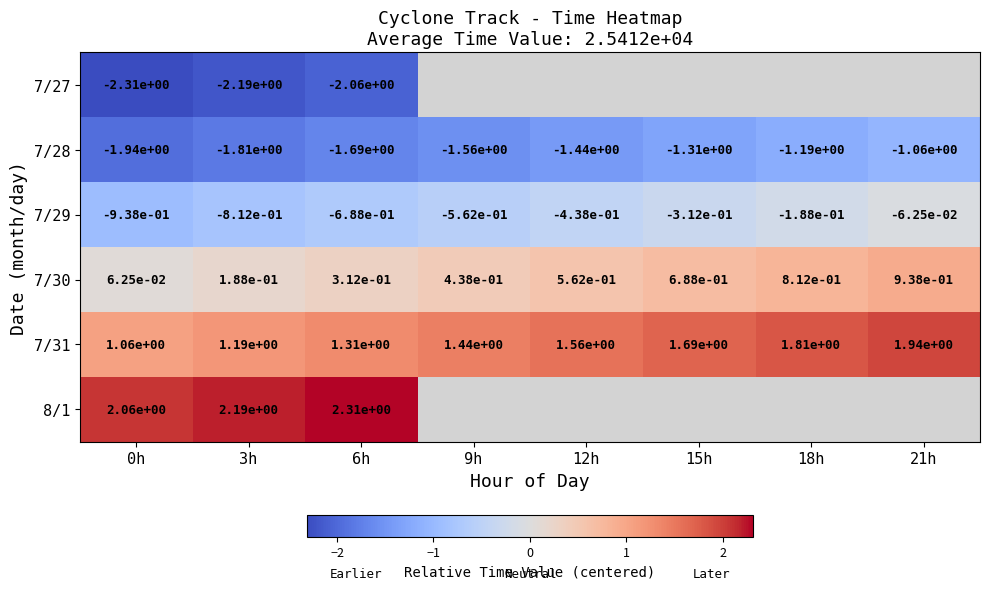

Which category has the highest value in the 7/29 series?

21h